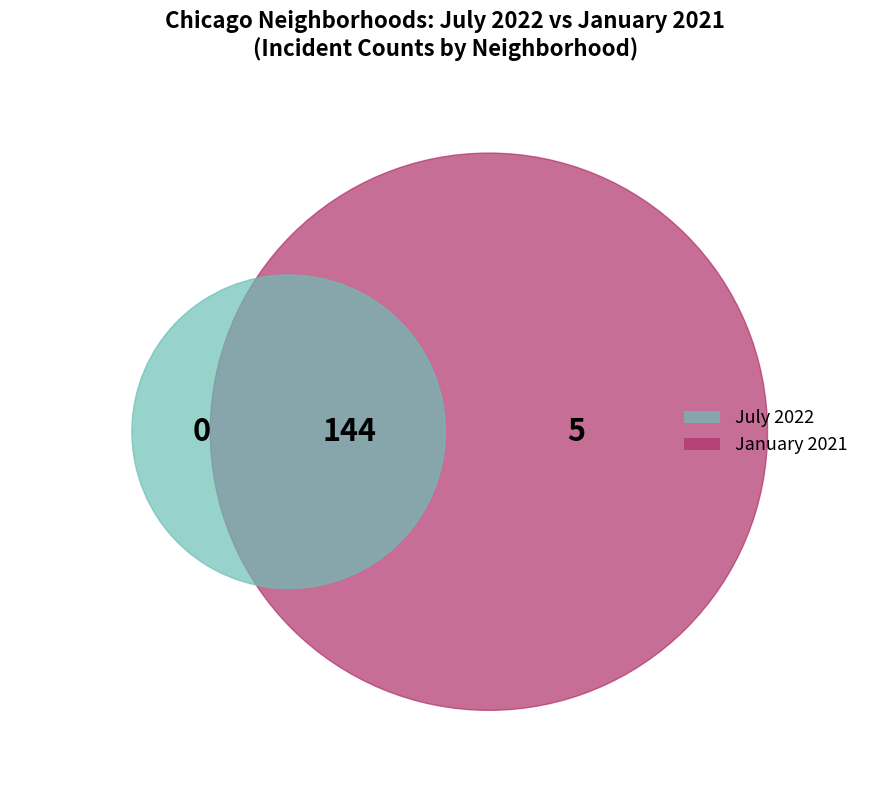

Which series has the widest spread of values?

January 2021